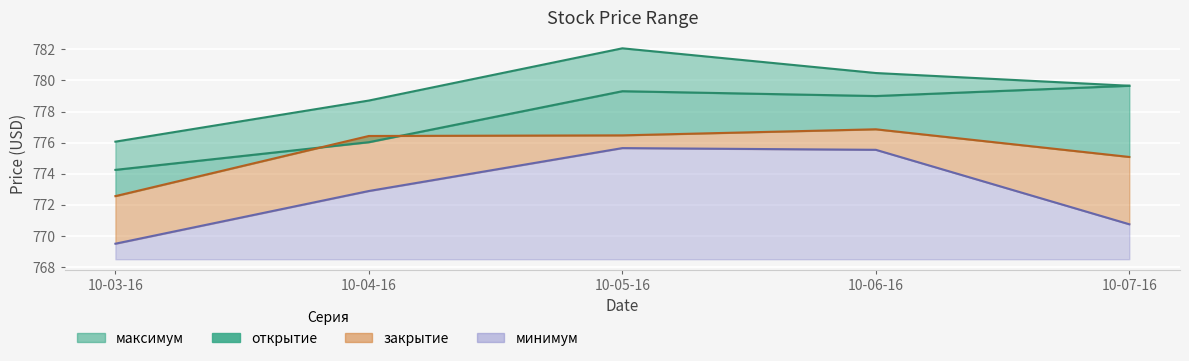

The максимум series shows 778.7 at 10-04-16. True or false?

True